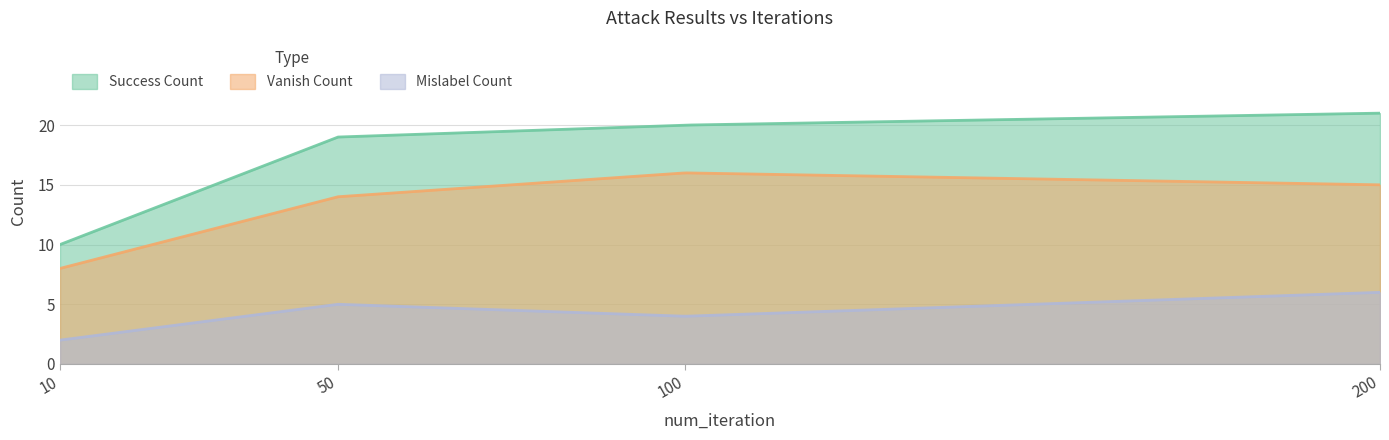

What is the maximum value for vanish_count?

16